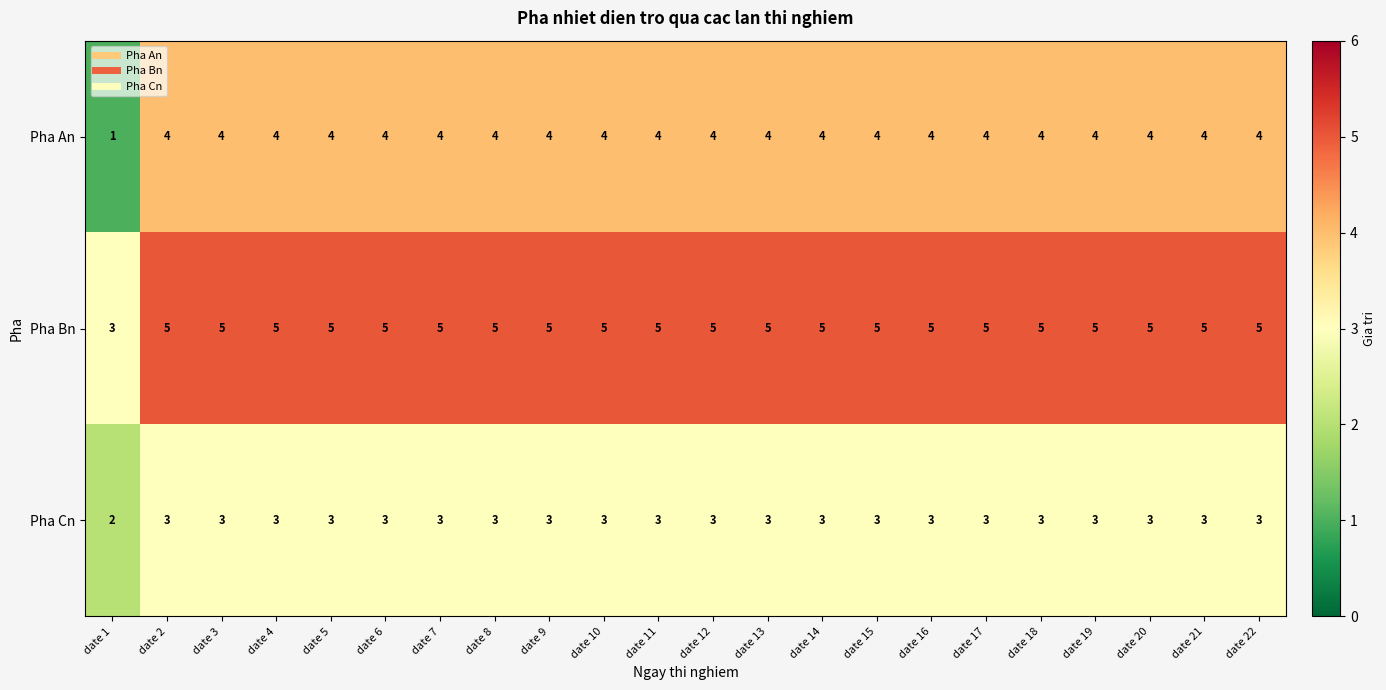

What is the greatest value displayed?

5